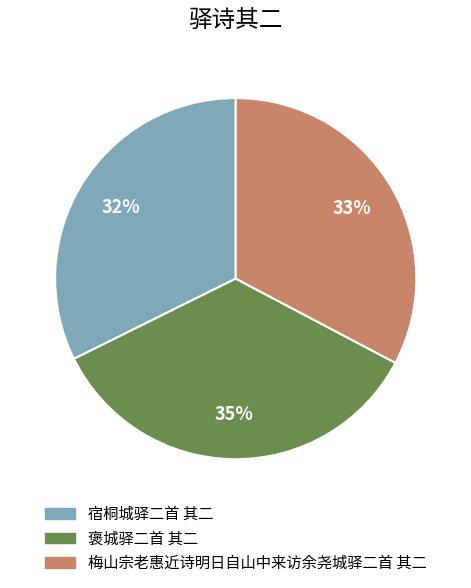

To the nearest percent, what percentage of the pie is 宿桐城驿二首 其二?

32%